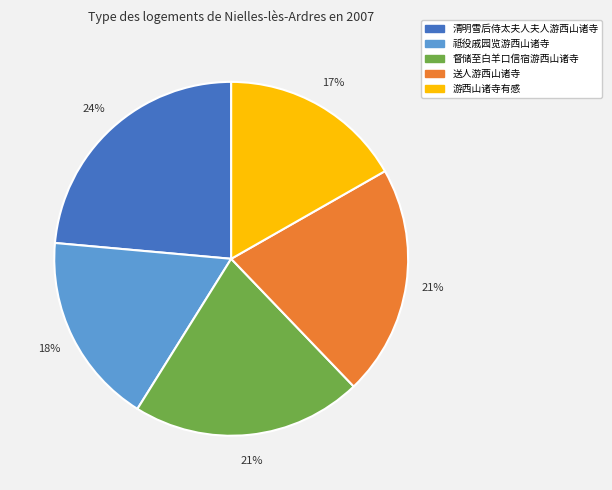

To the nearest percent, what portion does 清明雪后侍太夫人夫人游西山诸寺 represent?

24%